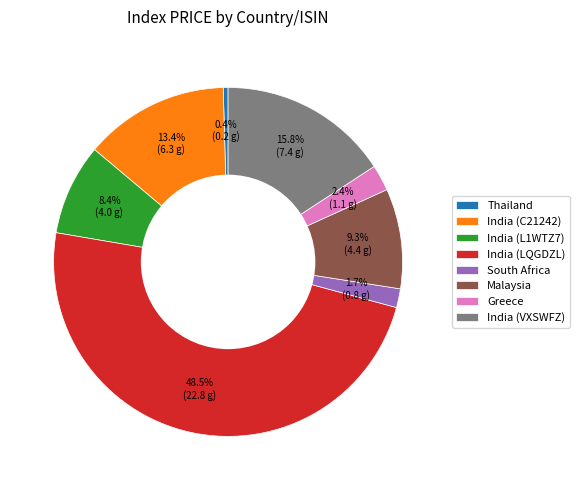

To the nearest percent, what percentage of the pie is Greece?

2%